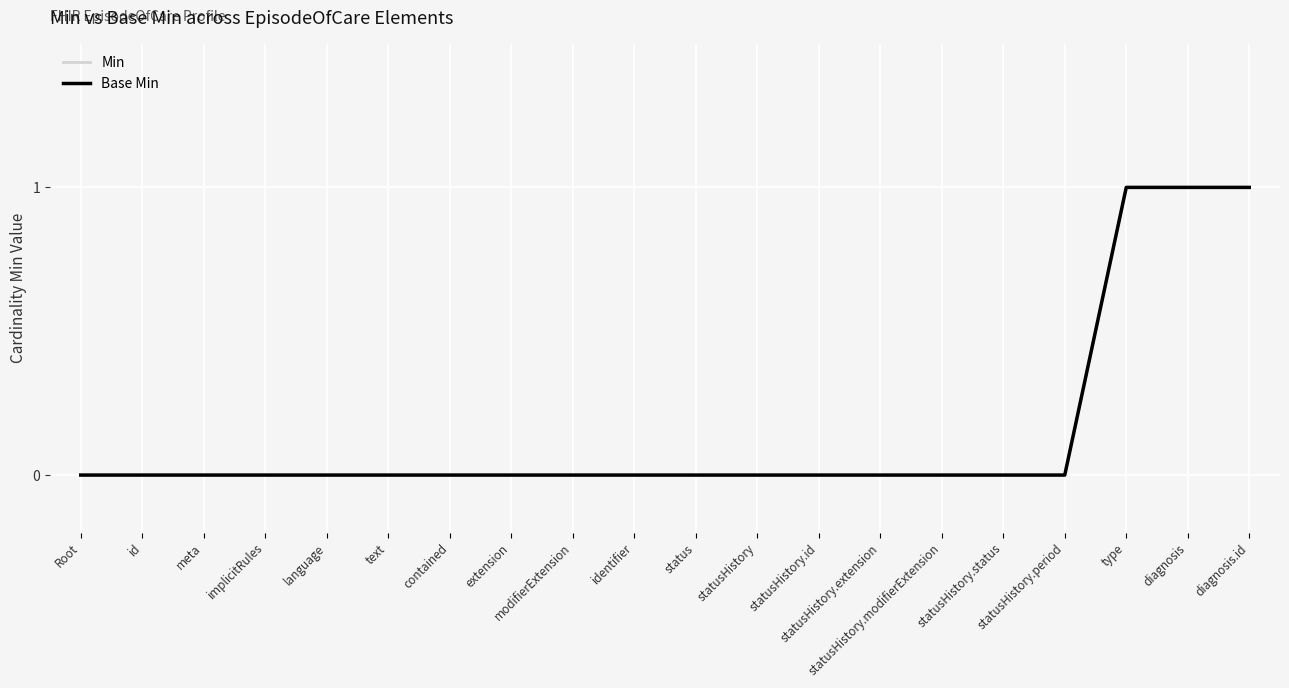

Does the chart display data point markers on the line(s)?

No